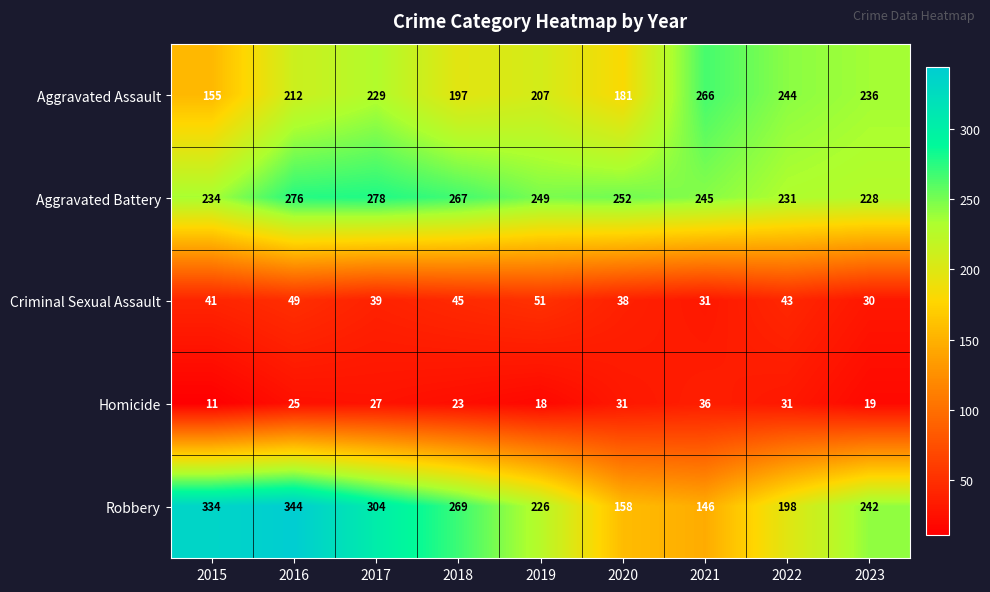

How many series are shown in this chart?

5